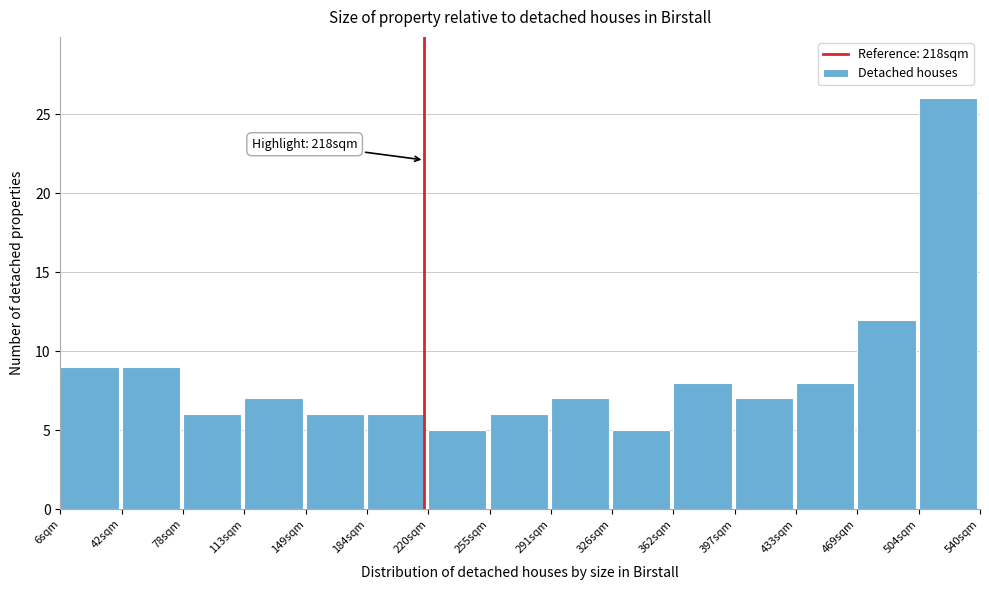

Which range on the x-axis has the tallest bar?

505 to 540